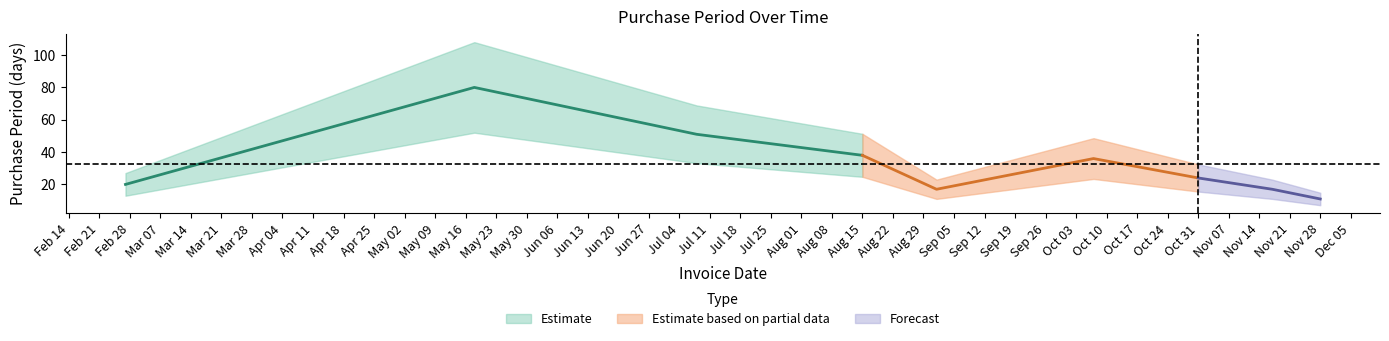

Which label corresponds to the largest value in the chart?

2017-05-18